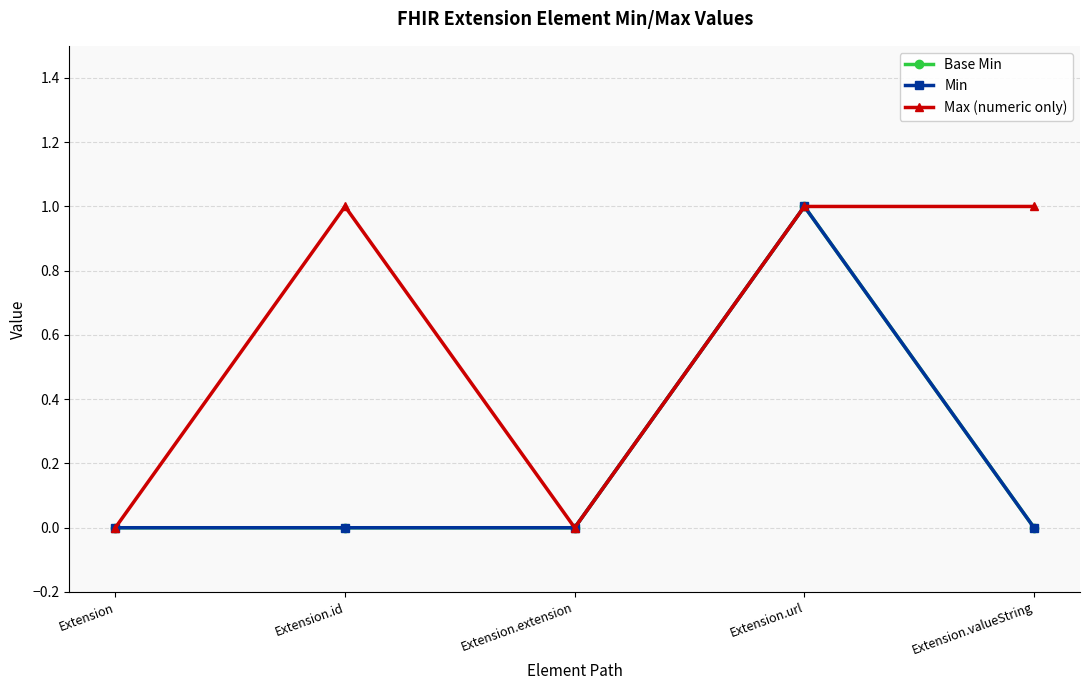

Does the chart have visible grid lines?

Yes